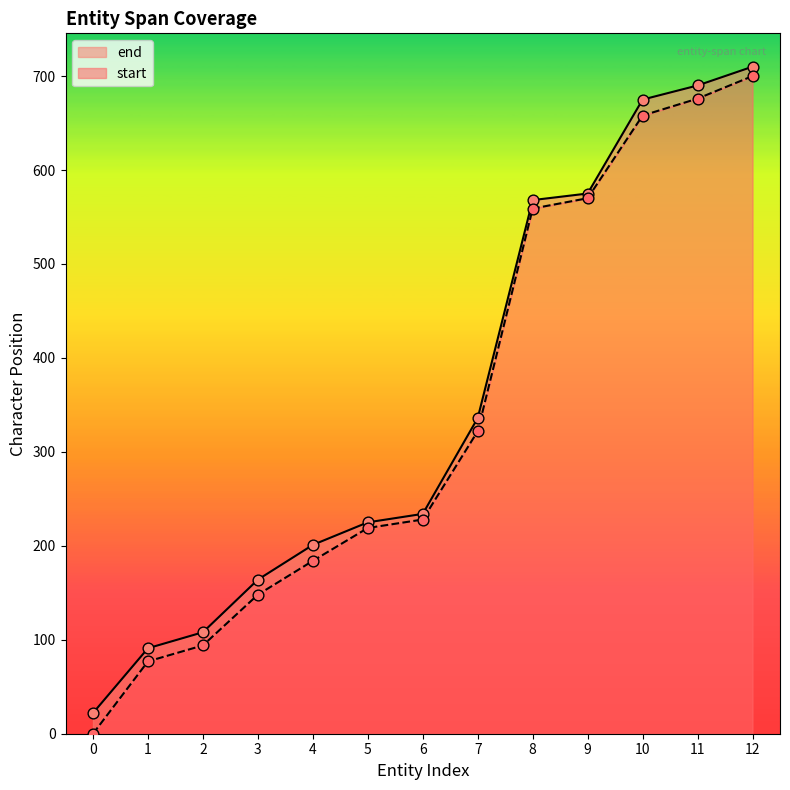

Which series contains the lowest Y value?

start